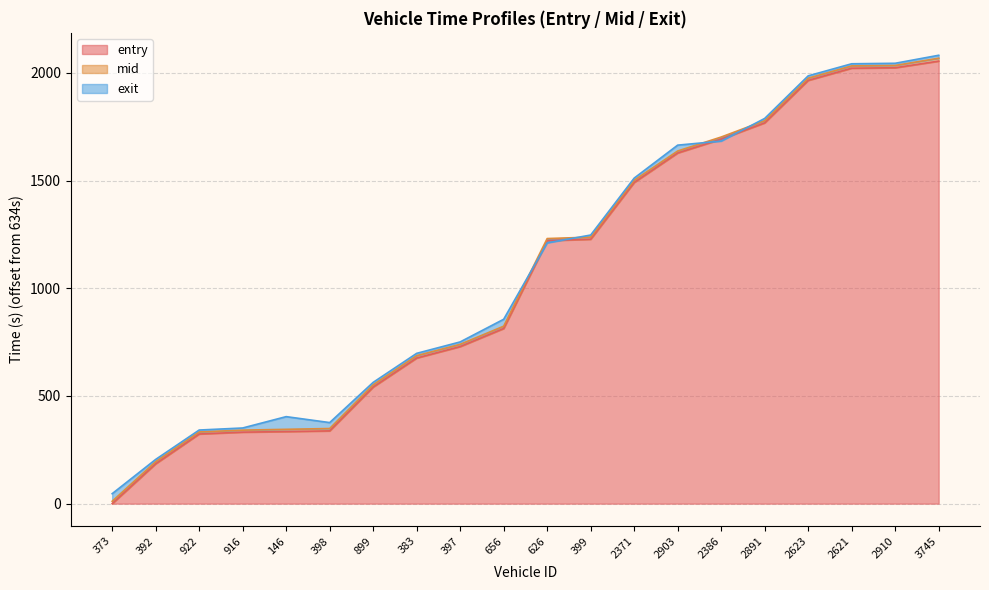

What are all the series names shown in the legend?

entry, mid, exit